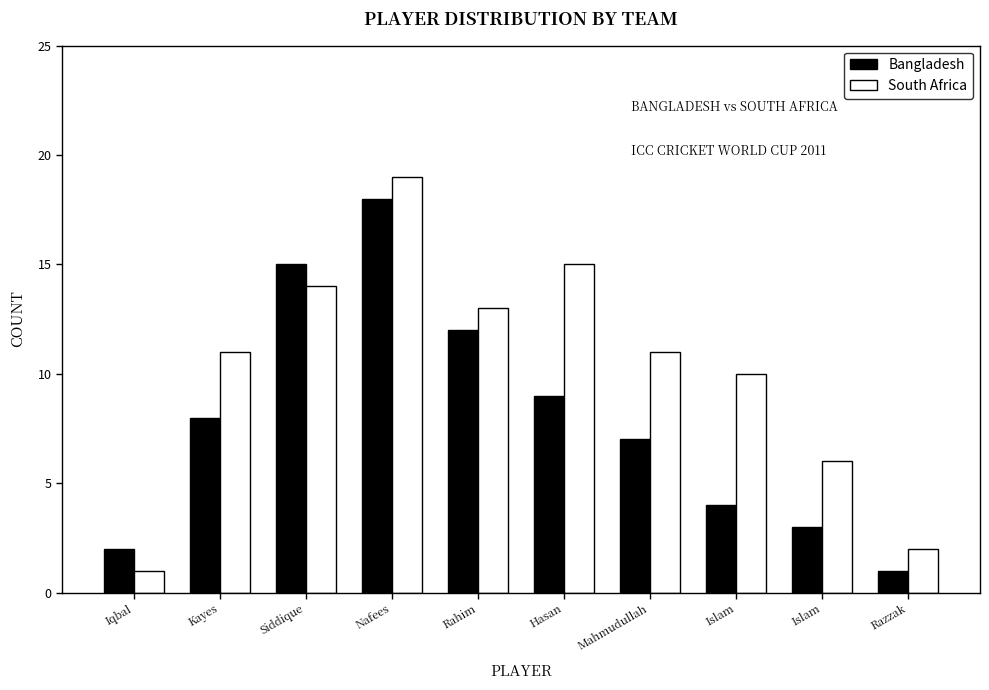

What is the label of the 8th bar from the left?

Islam